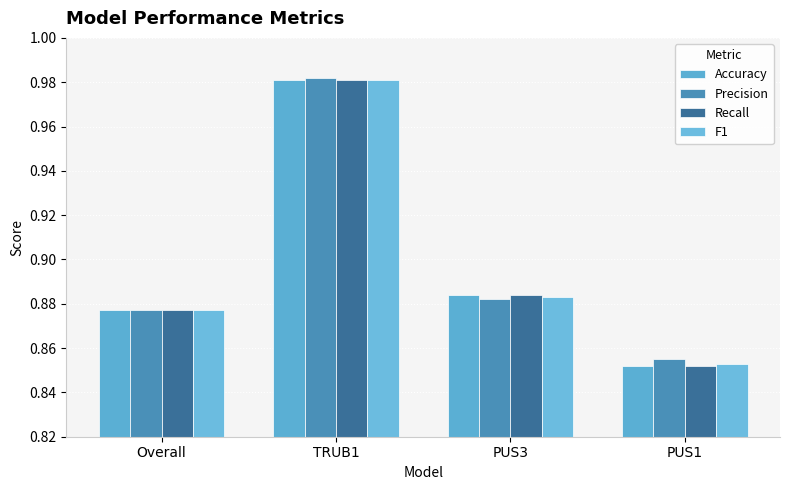

Rank the series by their maximum value, from highest to lowest.

Precision, Accuracy, Recall, F1